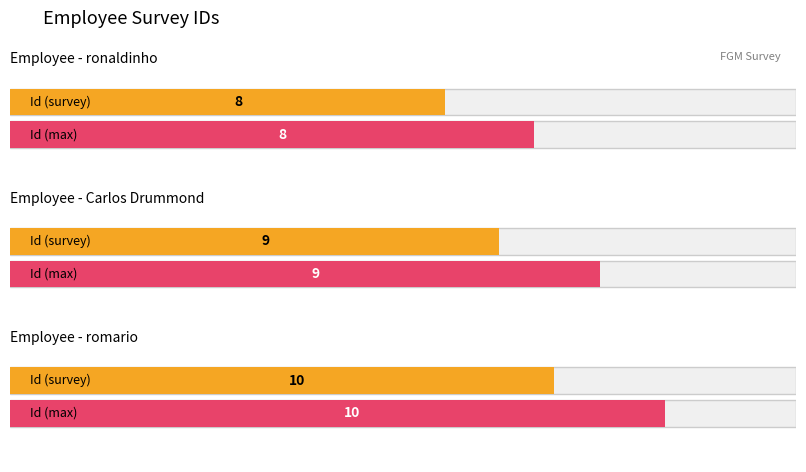

What is the minimum value shown in the chart?

8